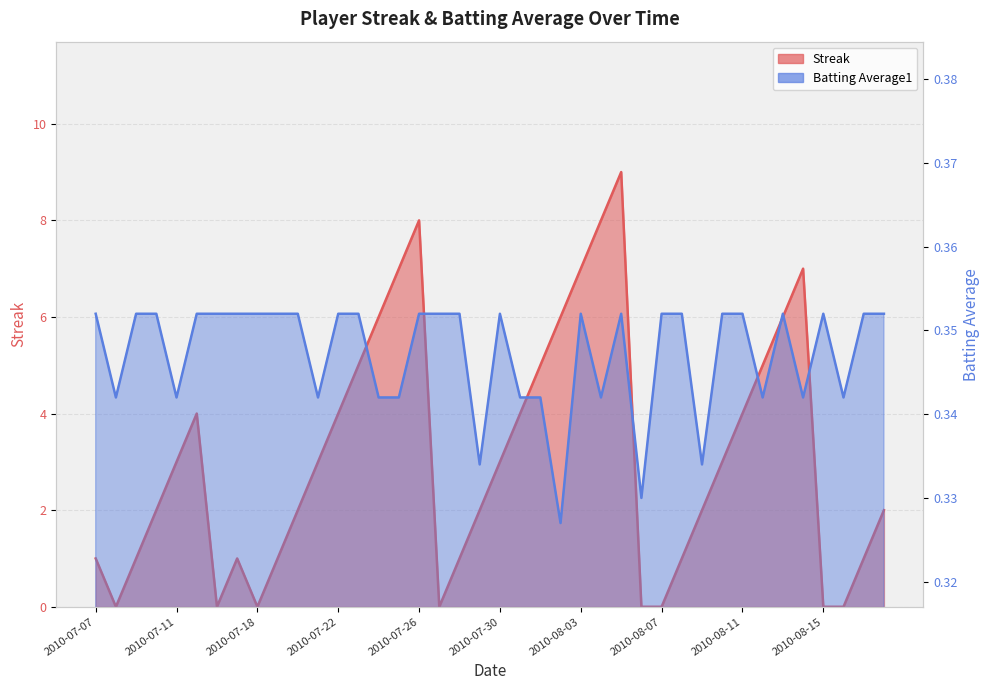

At which category does the chart reach its minimum across all series?

2010-07-08